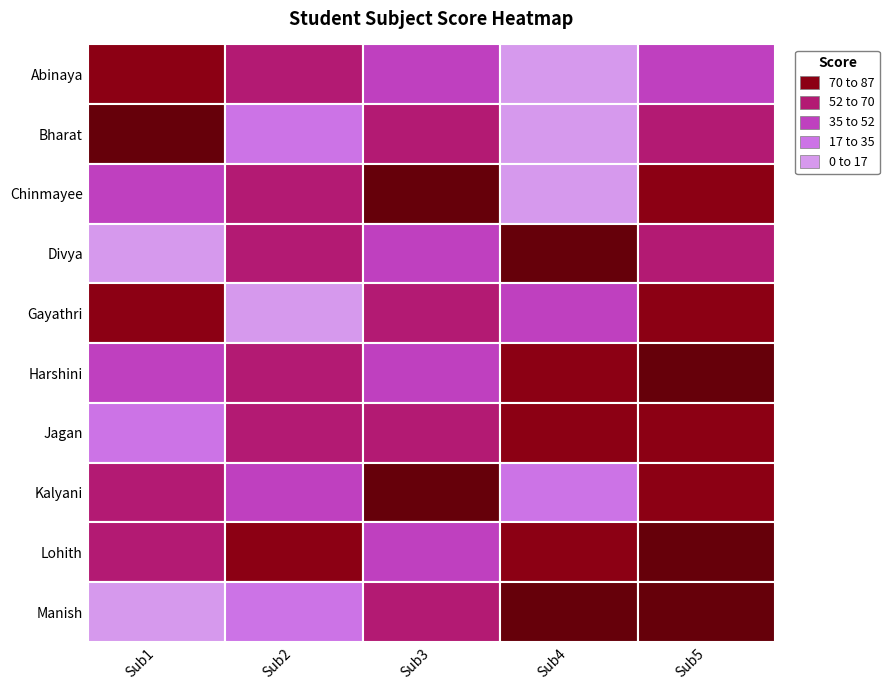

At which label is Divya closest to 54?

Sub5